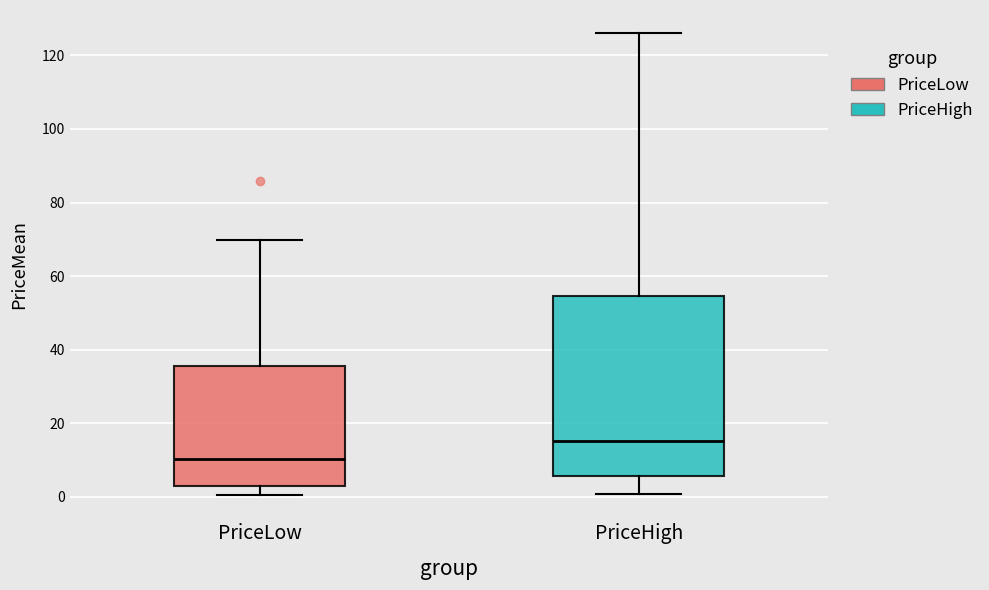

Reading left to right, read every box against the y-axis: the position of its median line, the range the box covers, and the ends of its whiskers. The values are not printed on the chart, so give them approximately, as read against the axis.

PriceLow: median 10, box 2 to 36, whiskers 0 to 70
PriceHigh: median 16, box 6 to 54, whiskers 0 to 126